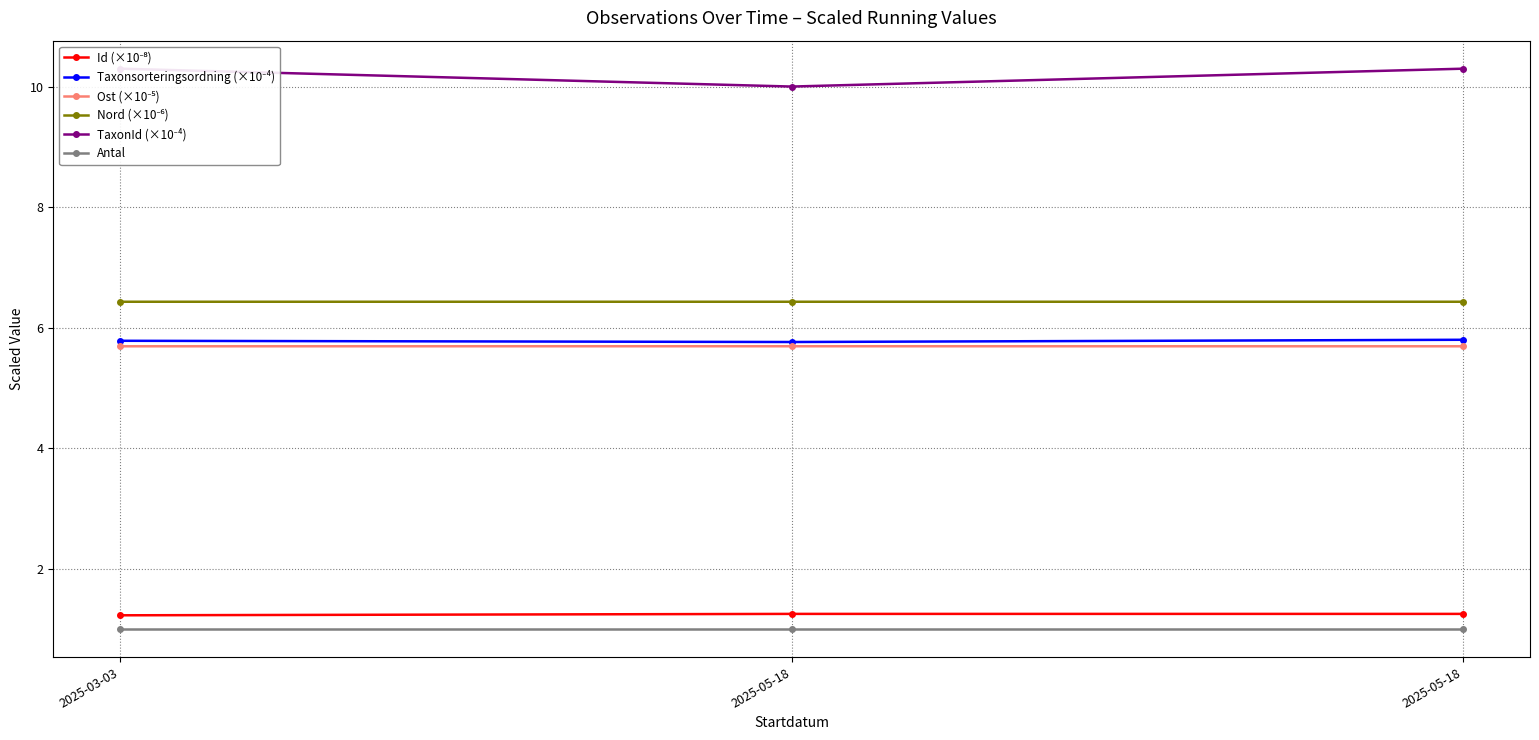

Rank the categories by TaxonId (×10⁻⁴) value from lowest to highest.

2025-05-18, 2025-03-03, 2025-05-18